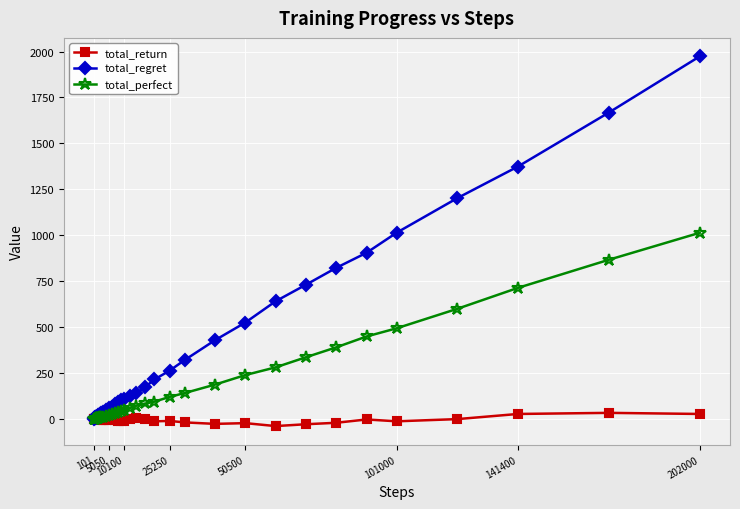

Which series has the widest spread of values?

total_regret